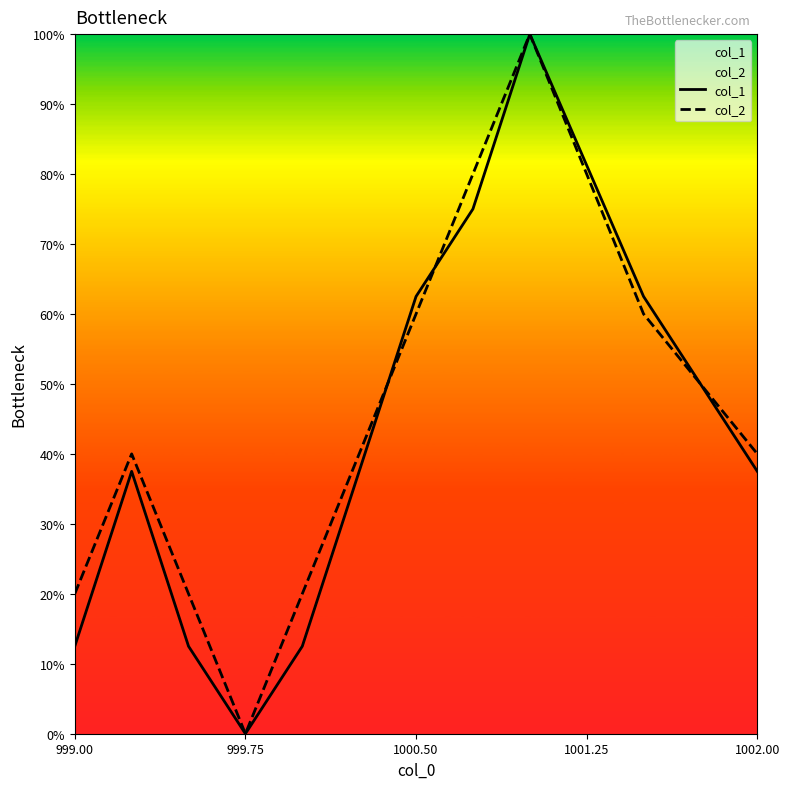

How many interior local peaks does the col_2 series have?

2